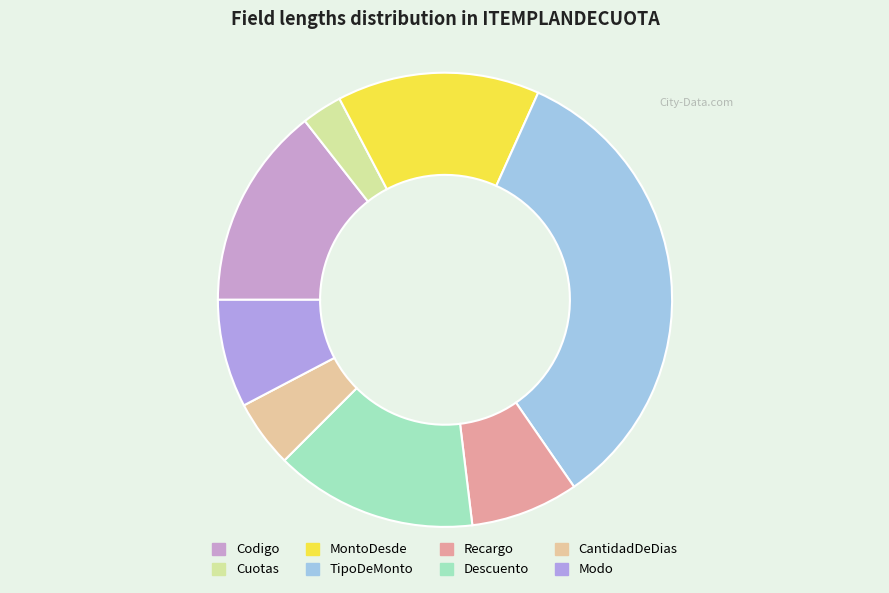

Count the number of slices in the pie.

8